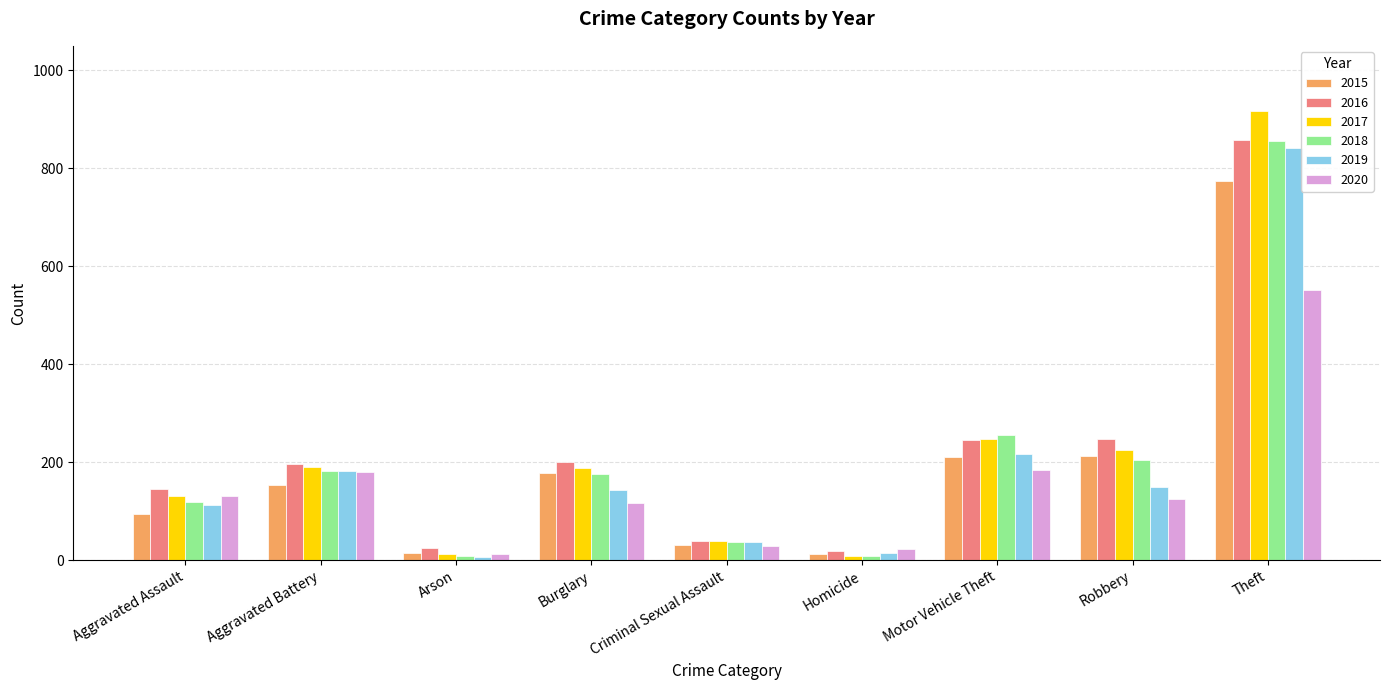

What is the maximum value for 2016?

858